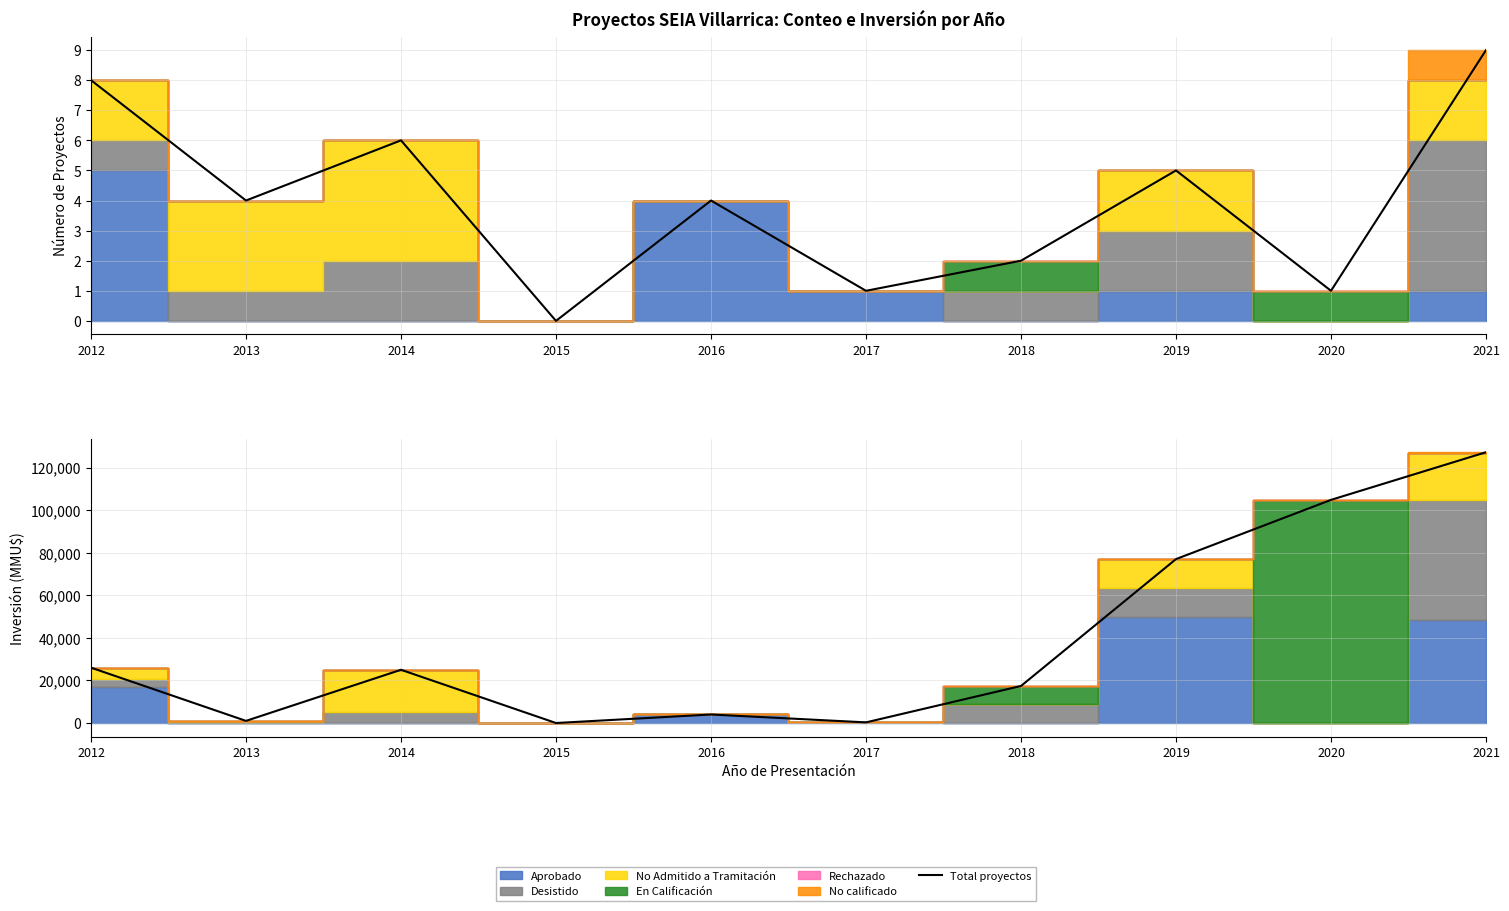

True or false: Total proyectos and Total inversión cross at least once.

False